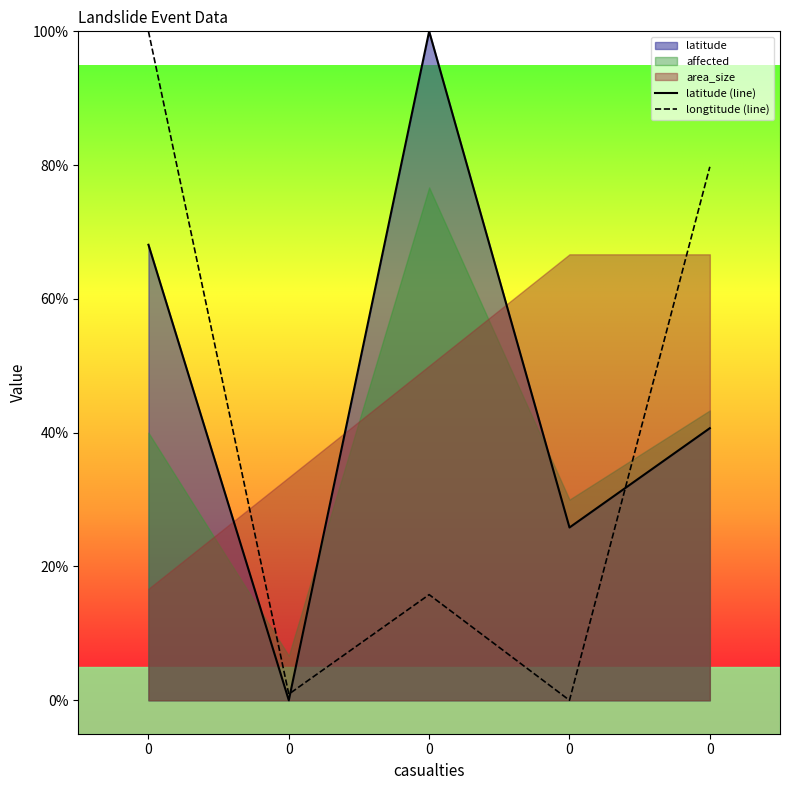

The latitude (line) series shows 25.8 at 0. True or false?

True